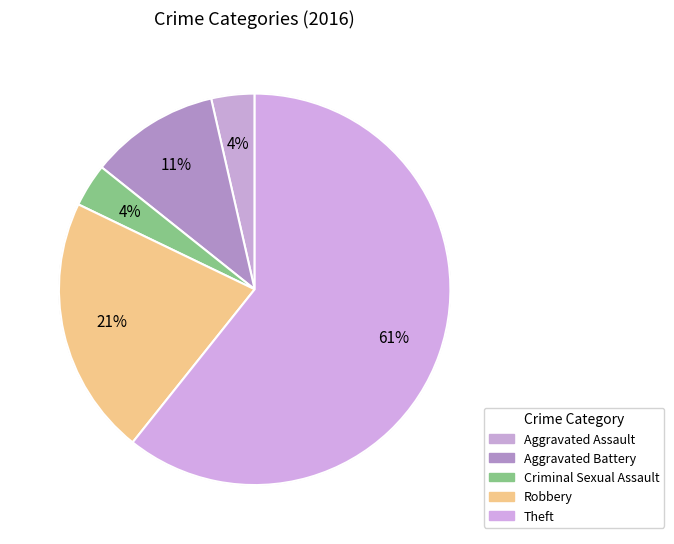

How many slices are in this pie chart?

5